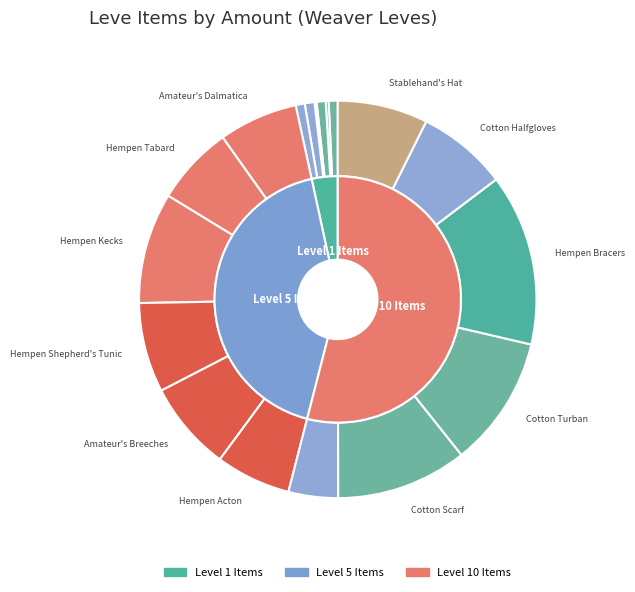

Combined, what portion of the pie is Hempen Cowl and Hempen Coif?

1.5%